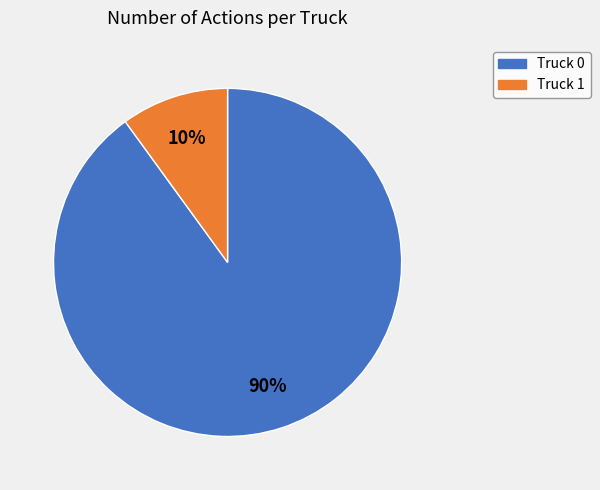

Is it true that Truck 0 is 80% of the pie?

False